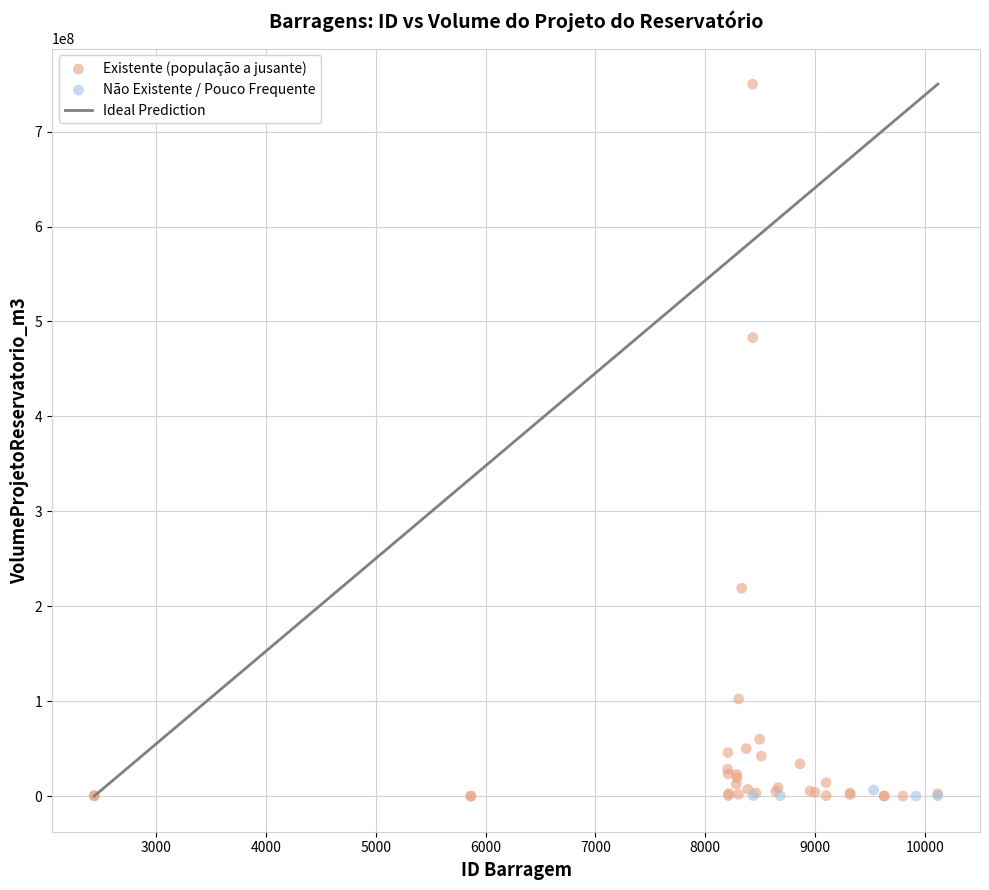

Which series contains the highest Y value?

Existente (população a jusante)